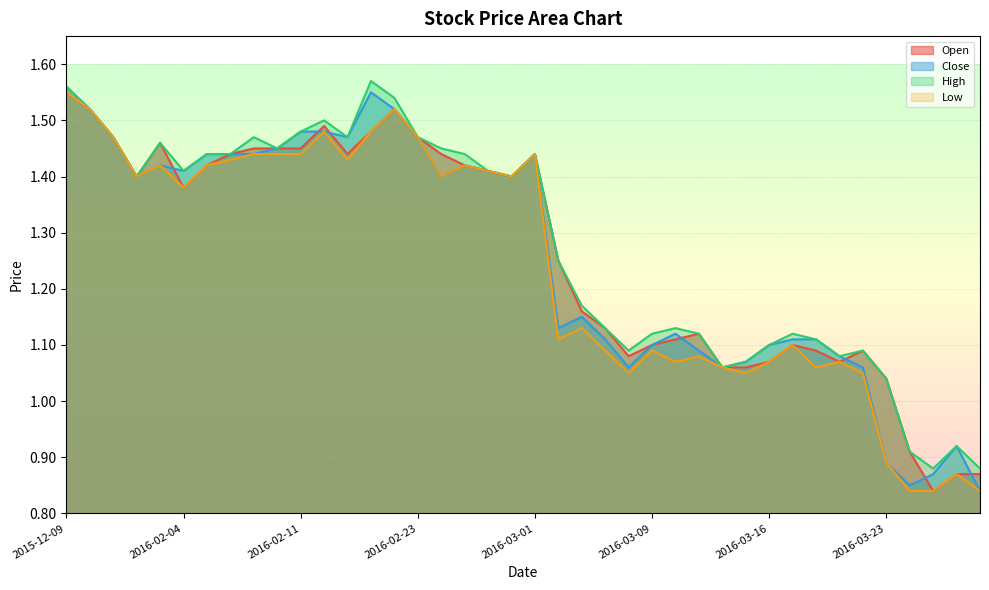

True or false: High and Low intersect in this chart.

False